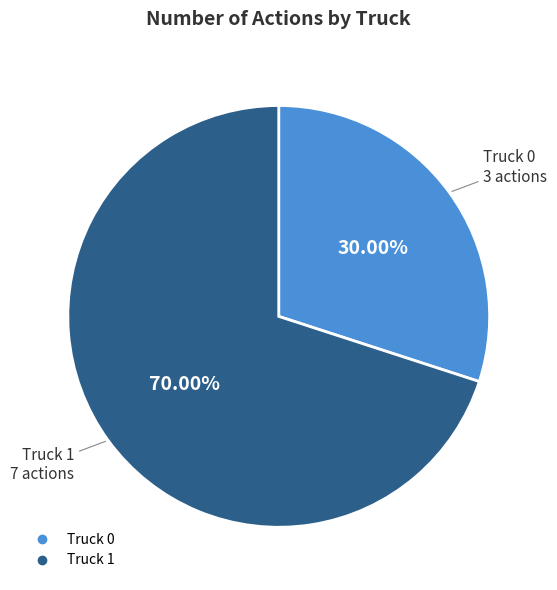

Which slice is the smallest?

Truck 0